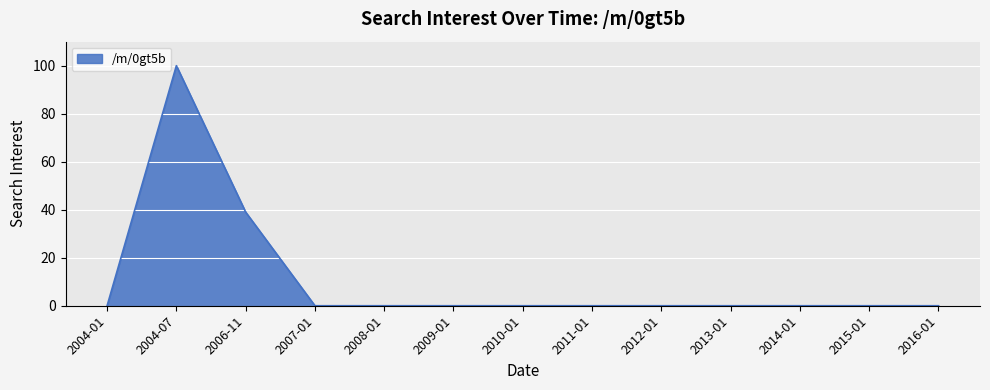

What is the difference between the second highest and second lowest values?

39